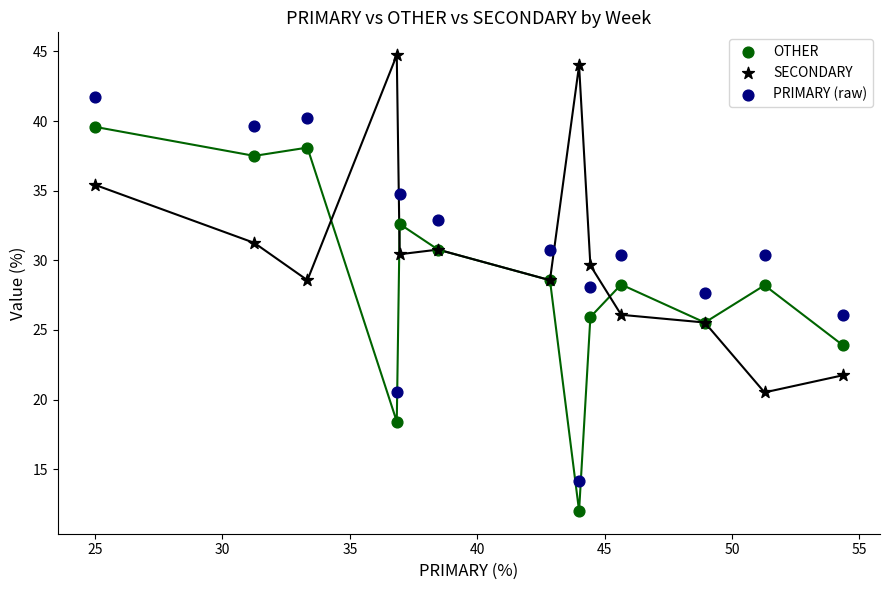

Which series contains the highest Y value?

SECONDARY